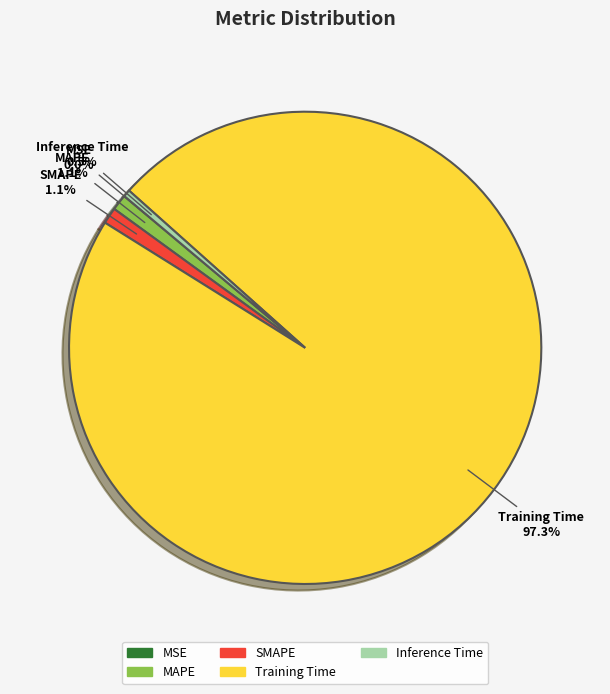

Do Inference Time and SMAPE together represent more than half of the pie?

No